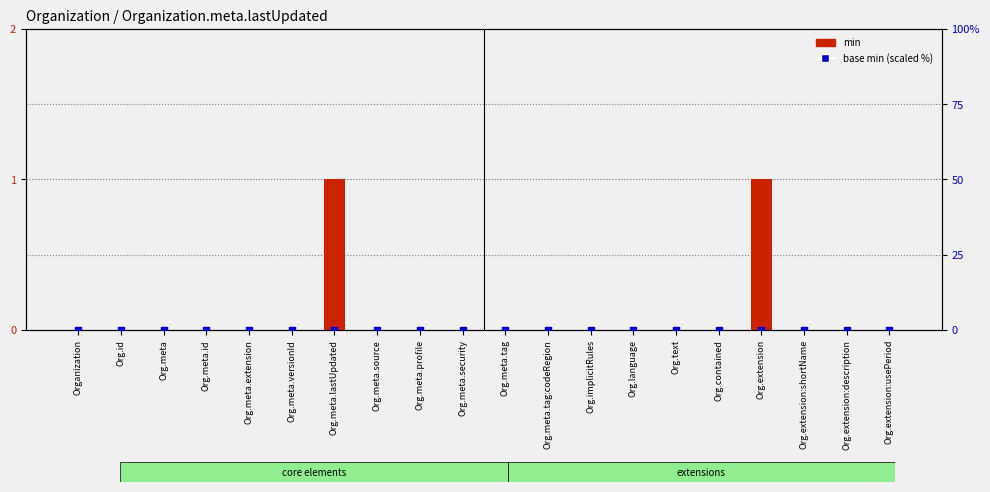

What are all the series names shown in the legend?

min, base min (scaled)